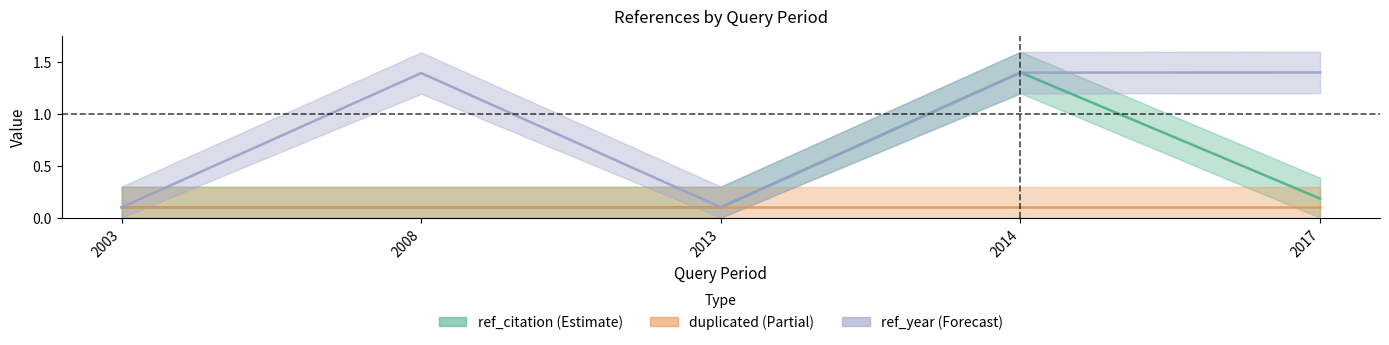

What is the sum of the ref_citation values at 2003 and 2017?

0.3